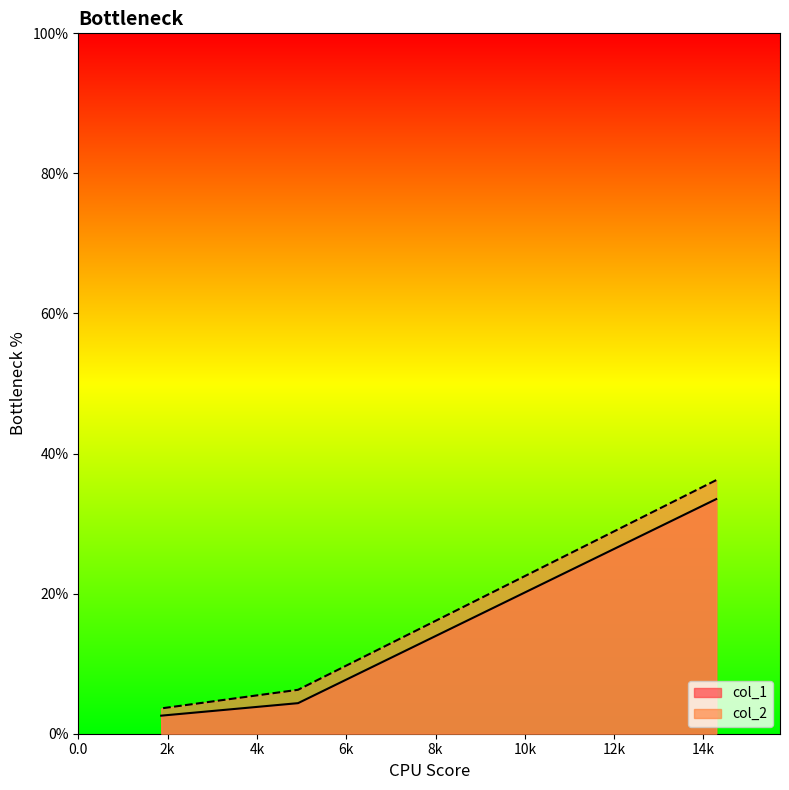

At which label does col_1 reach its peak?

14.286